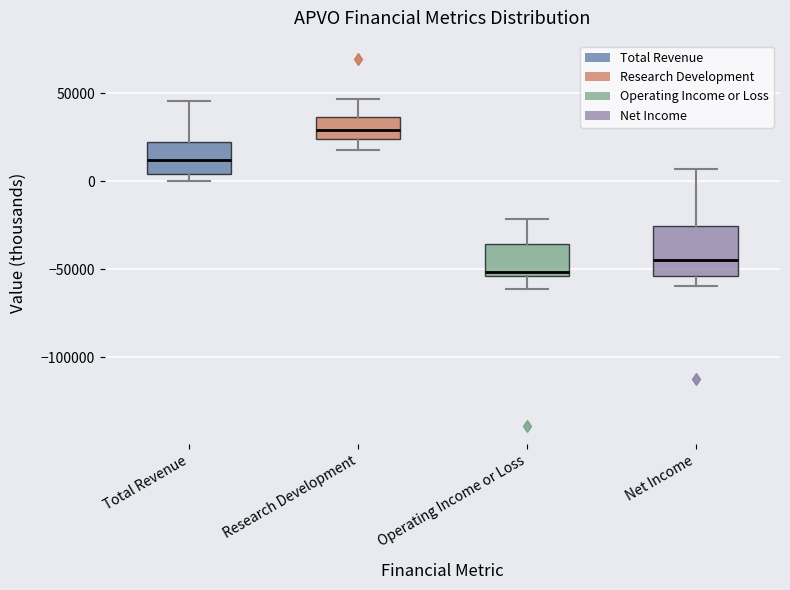

Which box is the tallest, from its lower edge to its upper edge?

Net Income